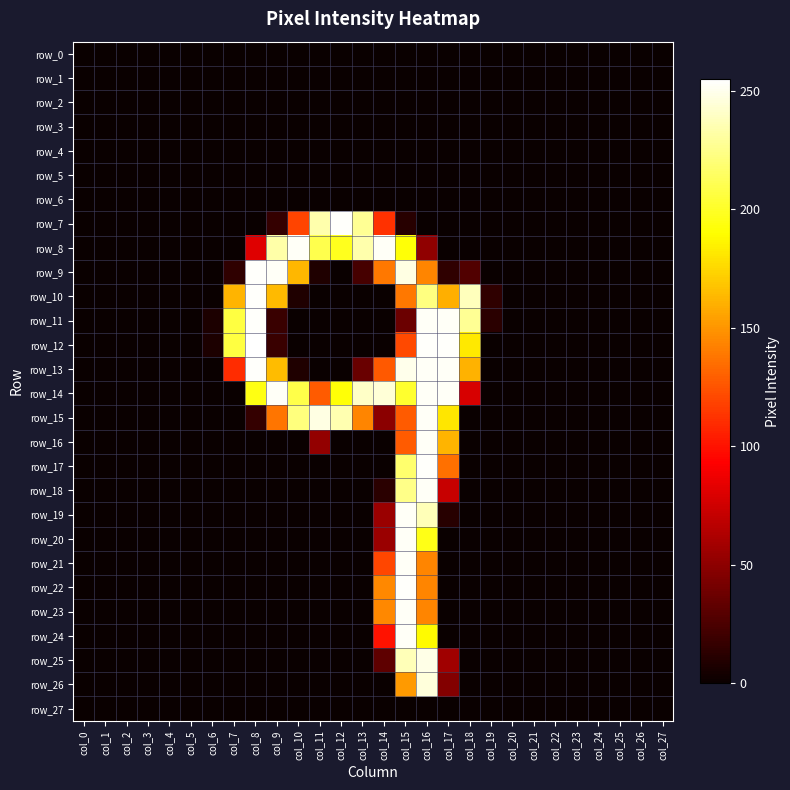

The row_23 series shows 0 at col_3. True or false?

True